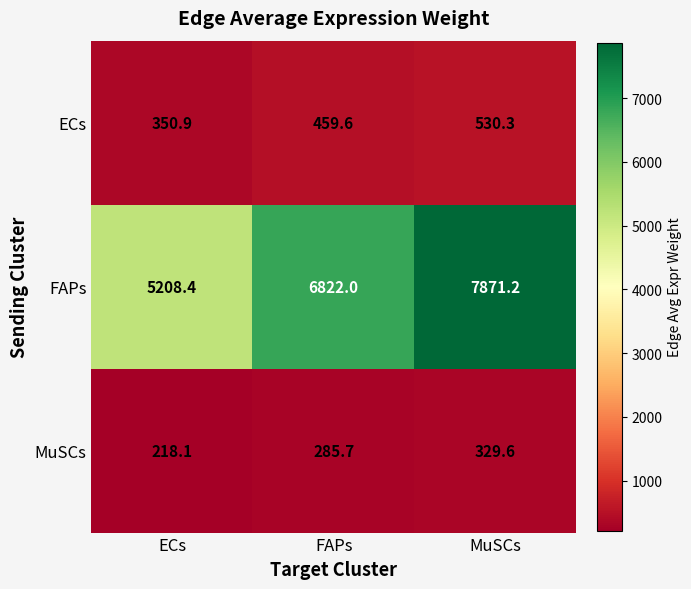

What is the difference between the FAPs values at FAPs and ECs?

1613.6